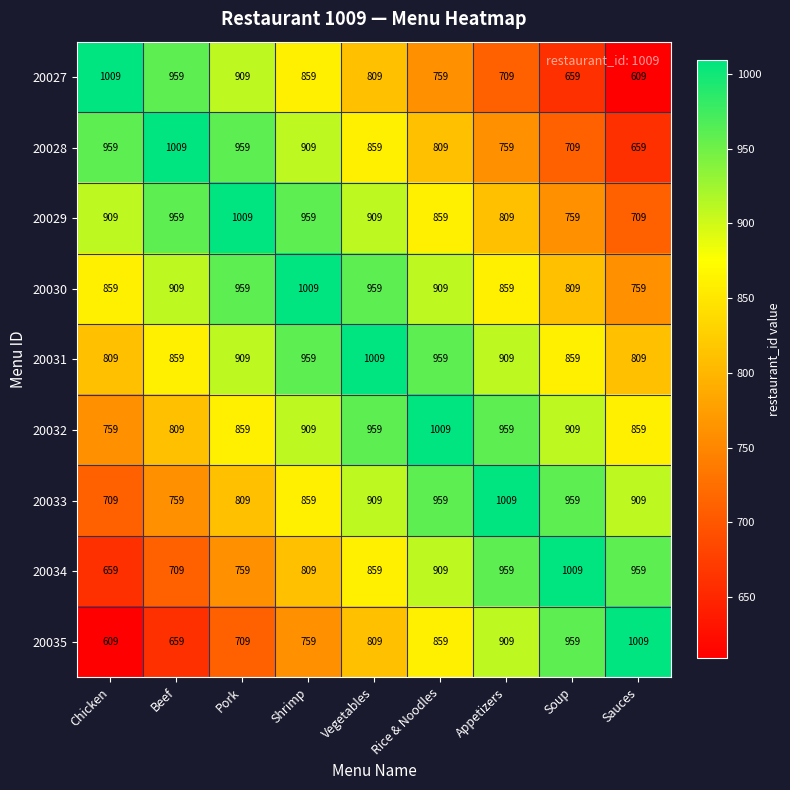

What is the smallest value displayed?

609